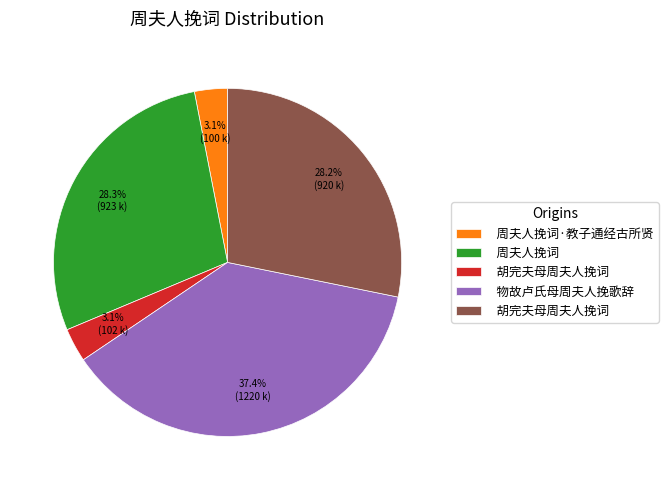

Is there any slice that represents more than half of the pie?

No